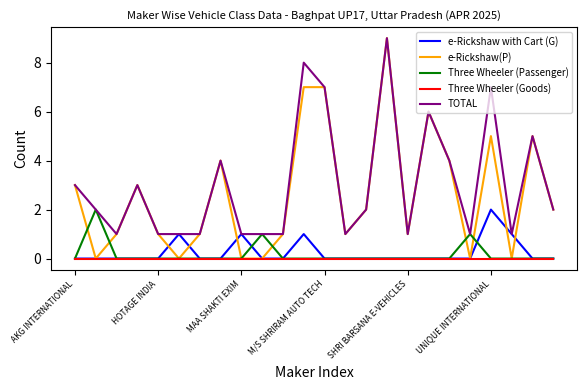

True or false: Three Wheeler (Goods) and TOTAL intersect in this chart.

False